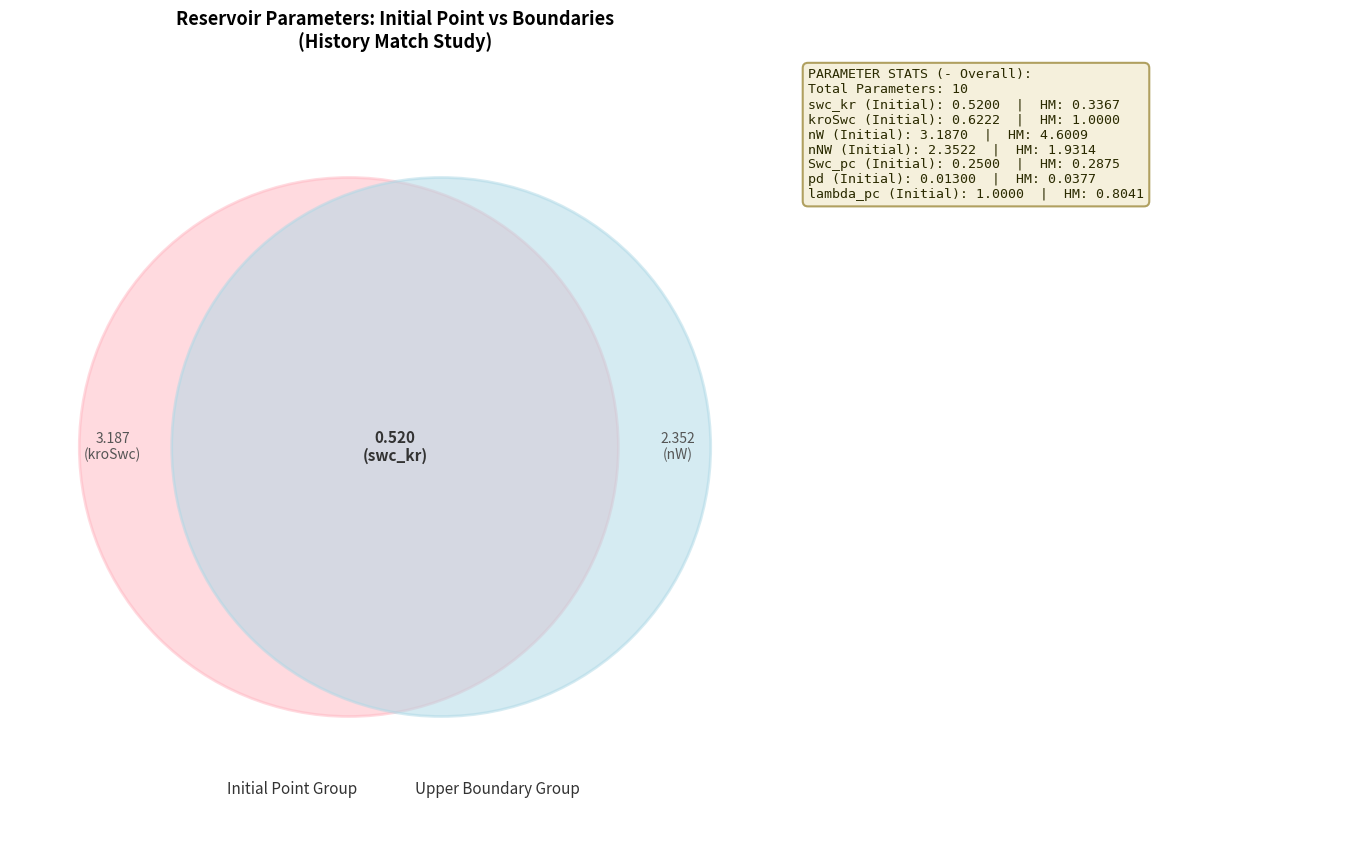

Is it true that swc_kr is 1% of the pie?

False